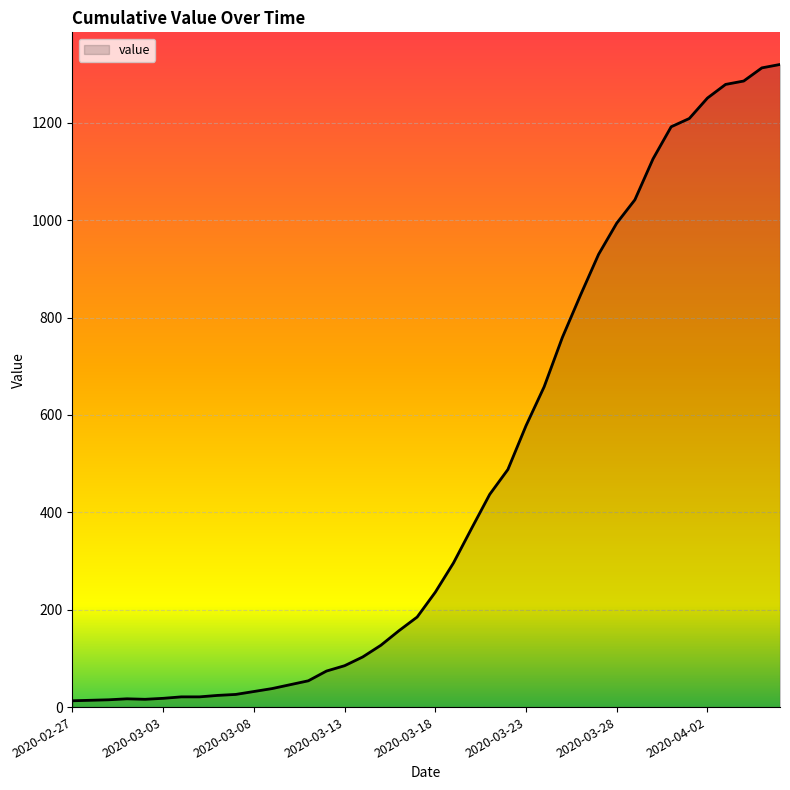

What is the difference between the maximum and minimum values?

1307